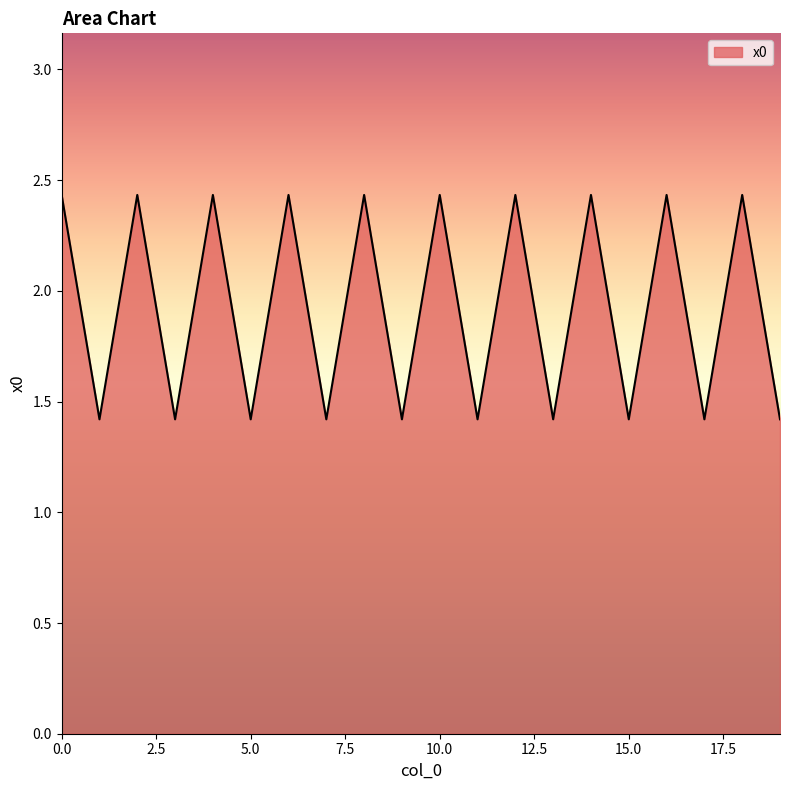

What is the minimum value shown in the chart?

1.4